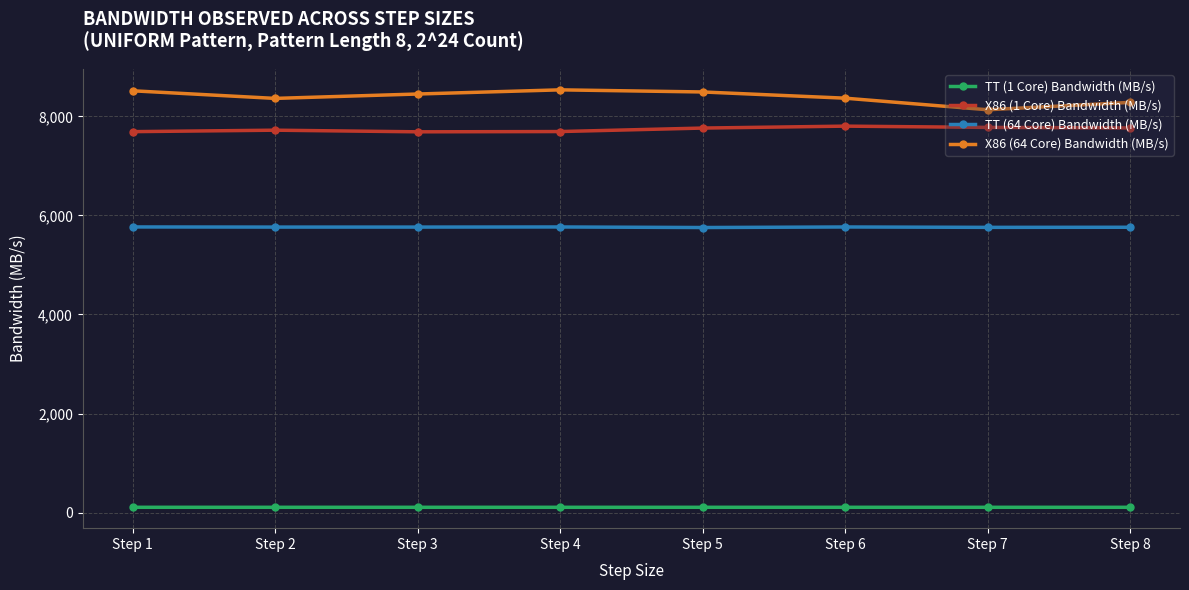

Which series changed the most between Step 1 and Step 7?

X86 (64 Core) Bandwidth (MB/s)